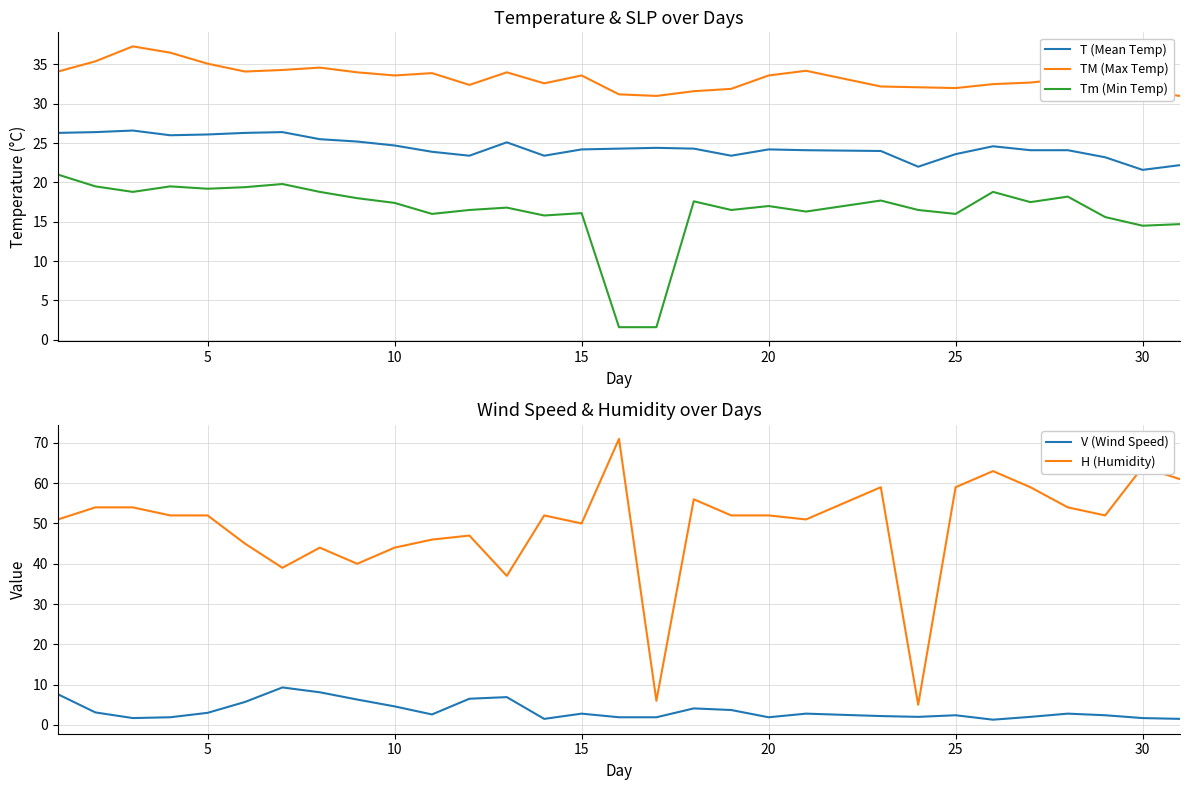

True or false: Tm (Min Temp) has a value of 19.2 at 5.

True